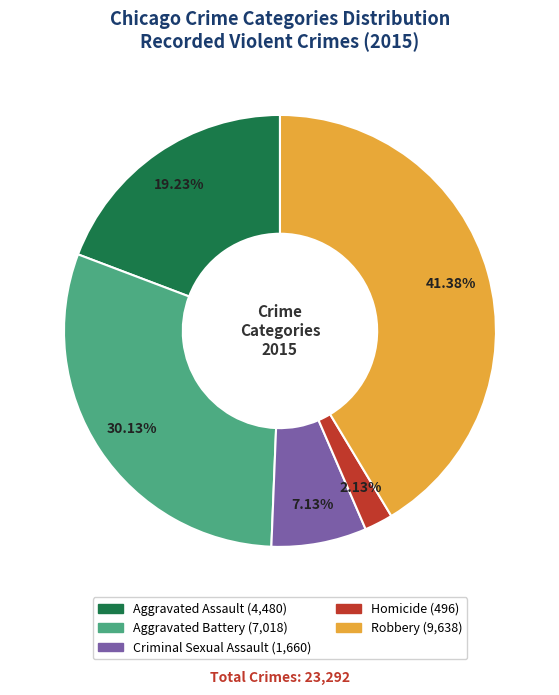

Does Aggravated Assault account for over 50% of the chart?

No